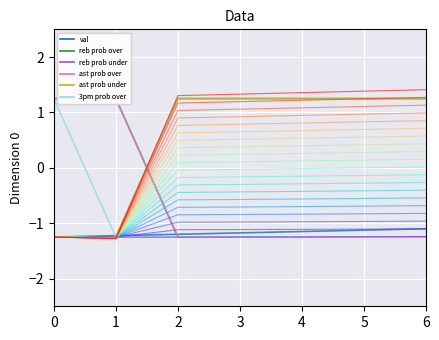

Does the chart have visible grid lines?

Yes